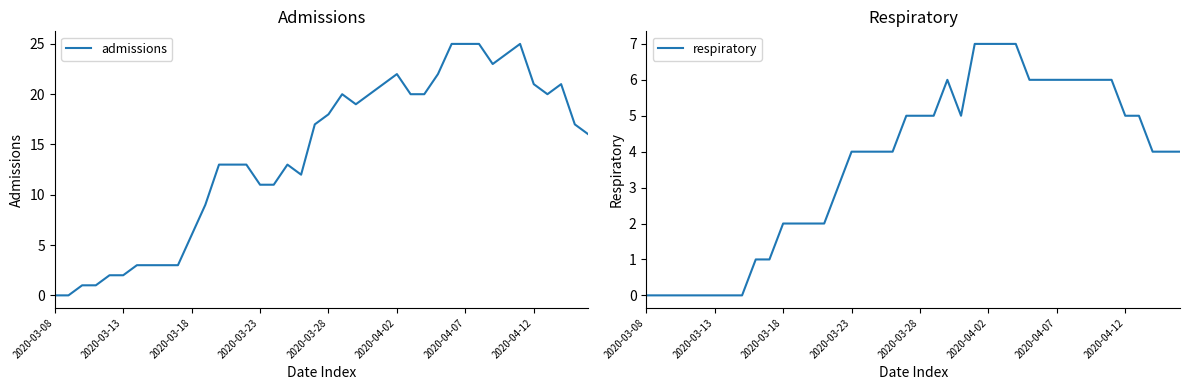

What is the difference between the admissions values at 33 and 17?

11